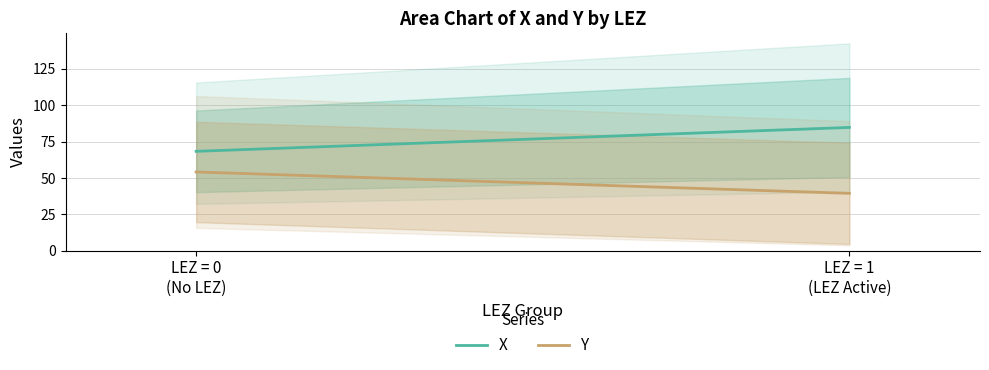

What is the spread (max minus min) of values at LEZ = 0
(No LEZ)?

14.2